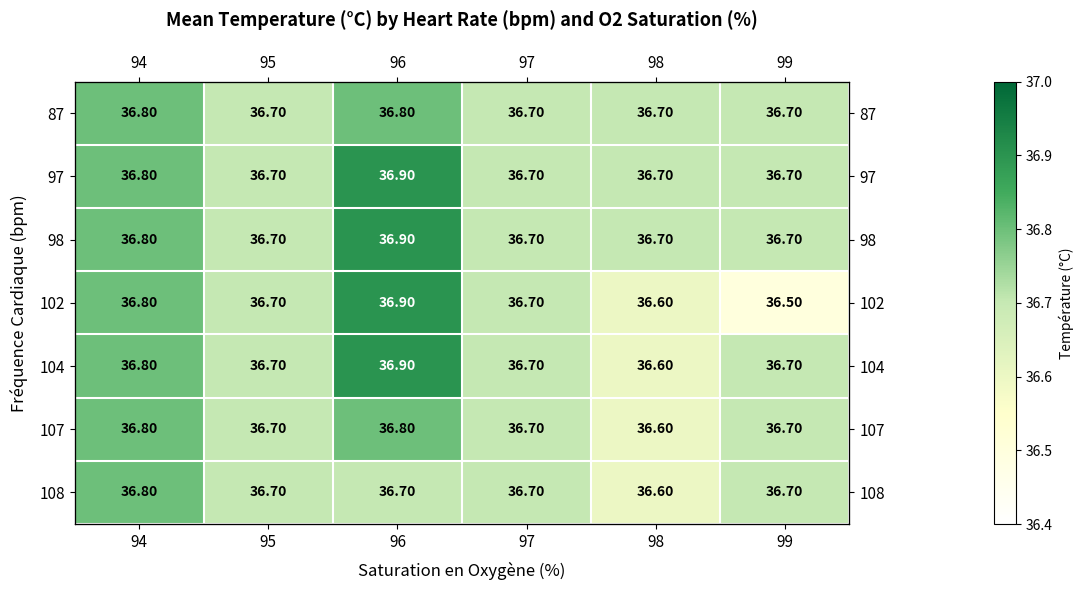

What is the sum of the 102 values at 97 and 99?

73.2